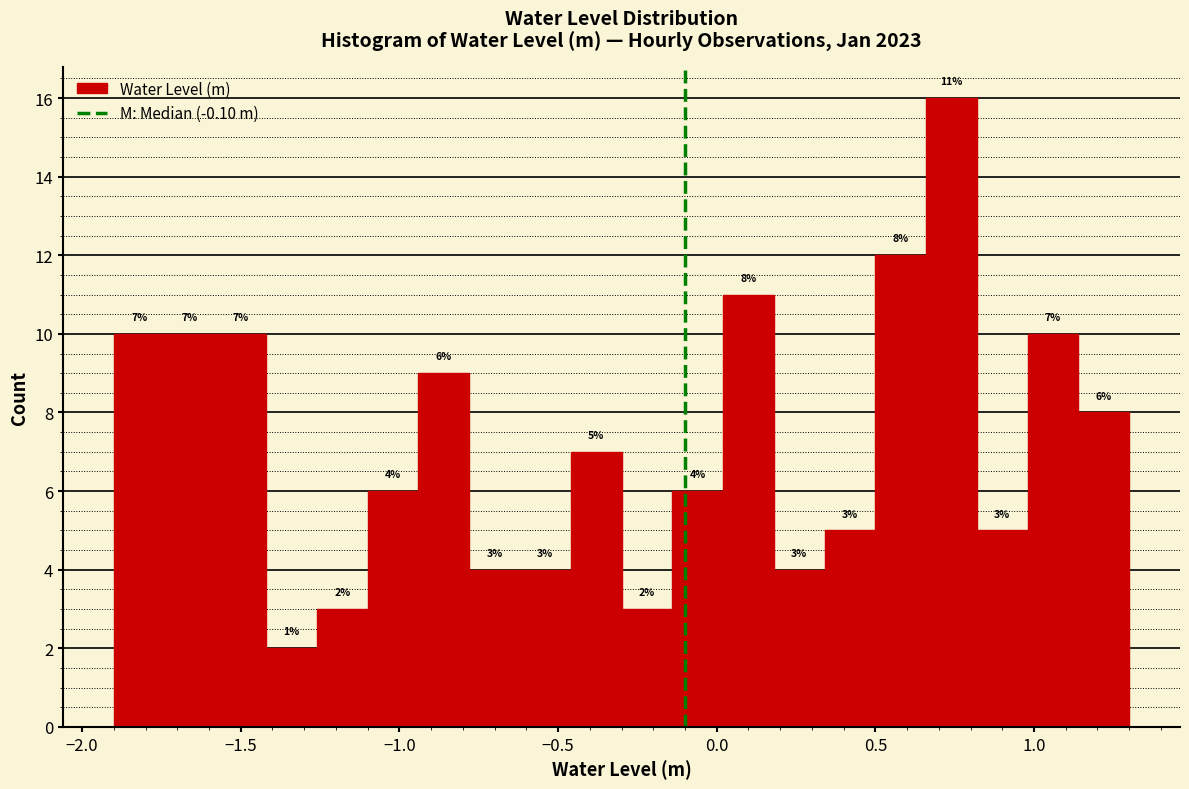

Read against the x-axis, roughly where is the centre of the tallest bar?

0.75